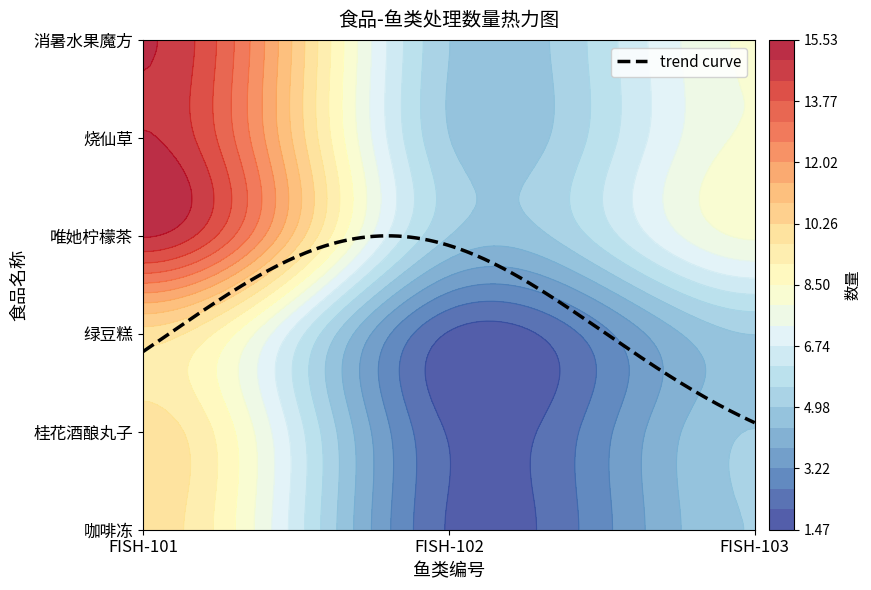

The 消暑水果魔方 series shows 25 at FISH-101. True or false?

False